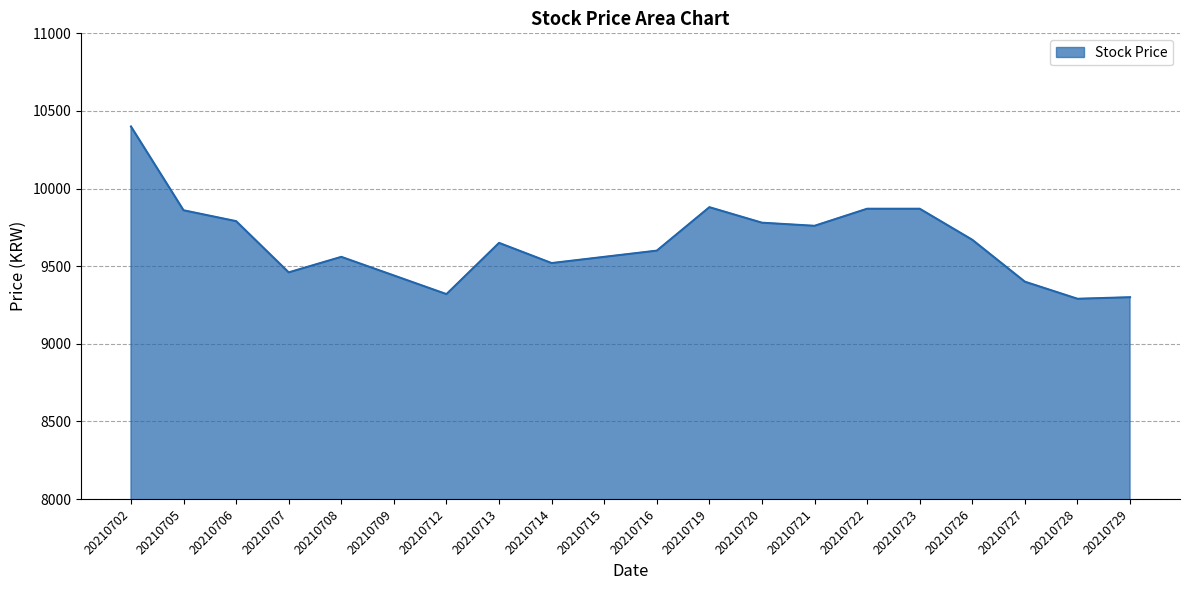

What value does the data have at 20210721?

9760